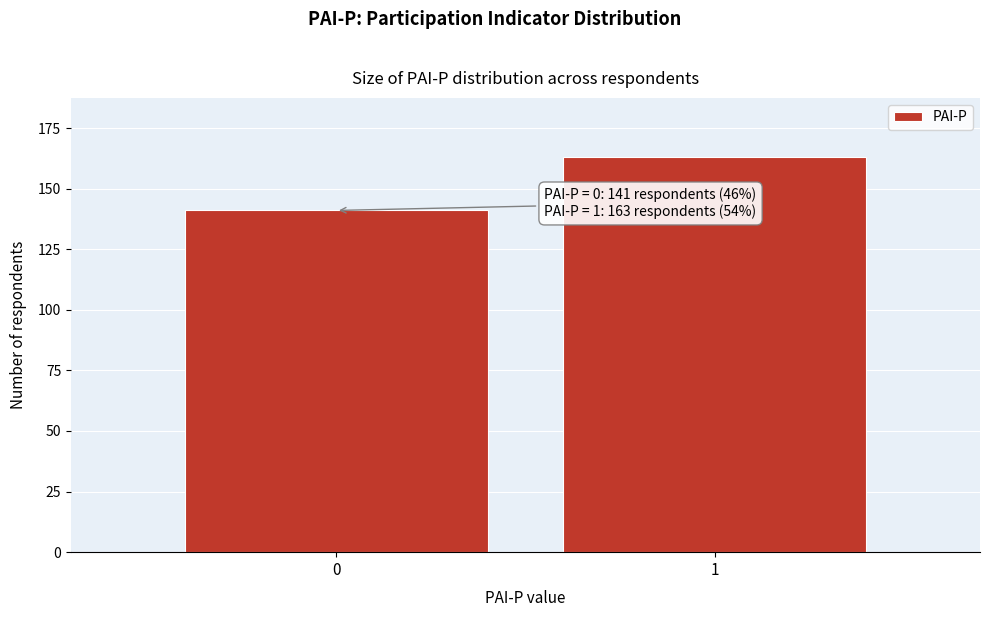

Reading left to right, what are all the values shown in this chart?

0=141	1=163